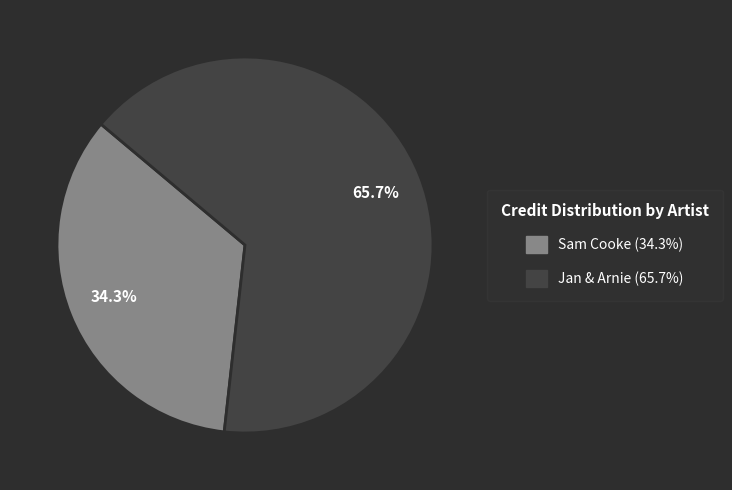

Count the number of slices in the pie.

2